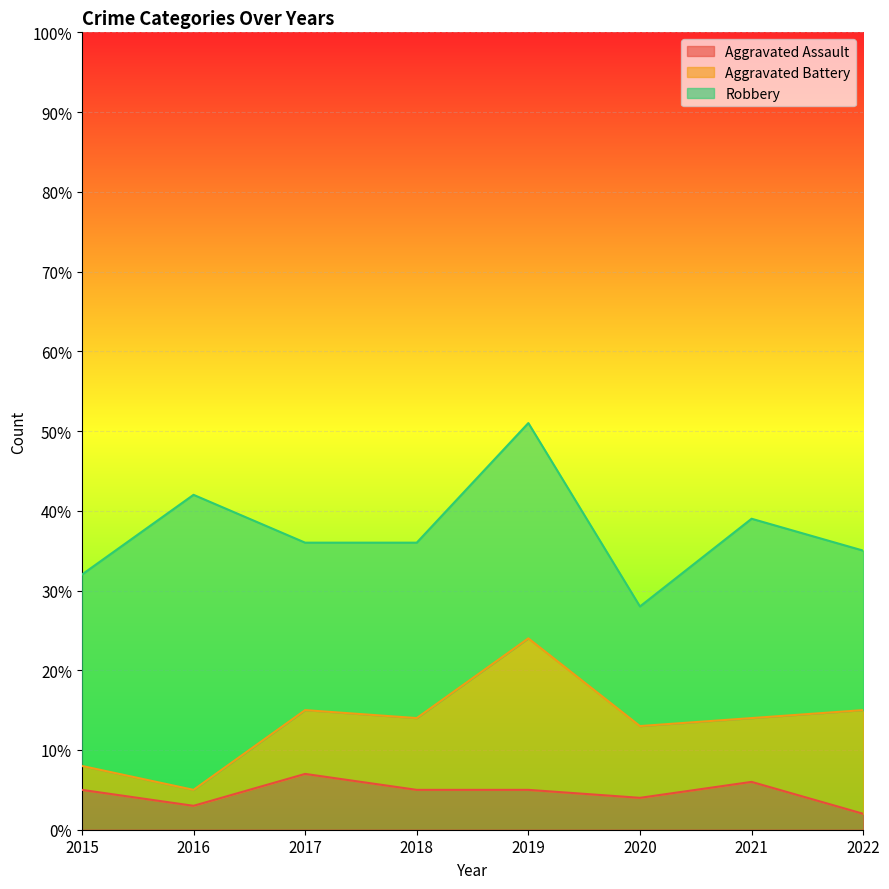

Where is the first local minimum for Aggravated Battery?

2016